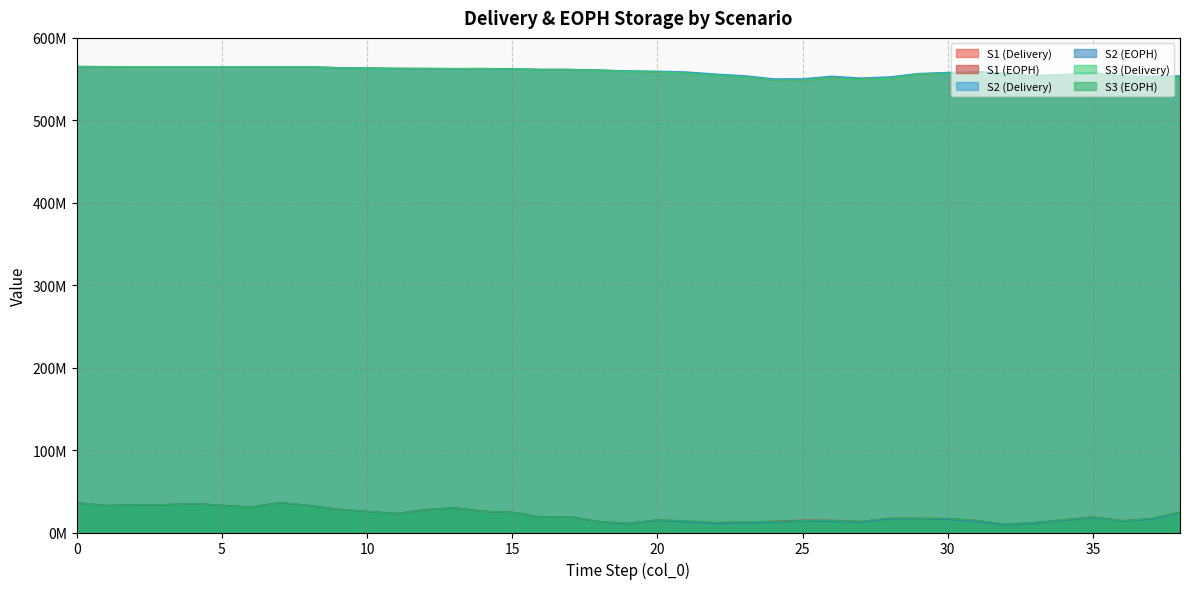

Does the chart display data point markers on the line(s)?

No